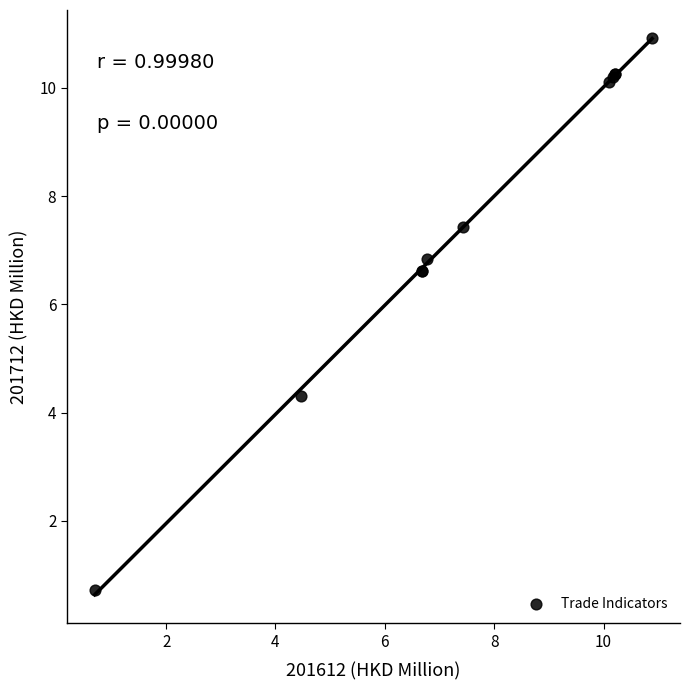

What Y value in the scatter plot is closest to 5?

4.3